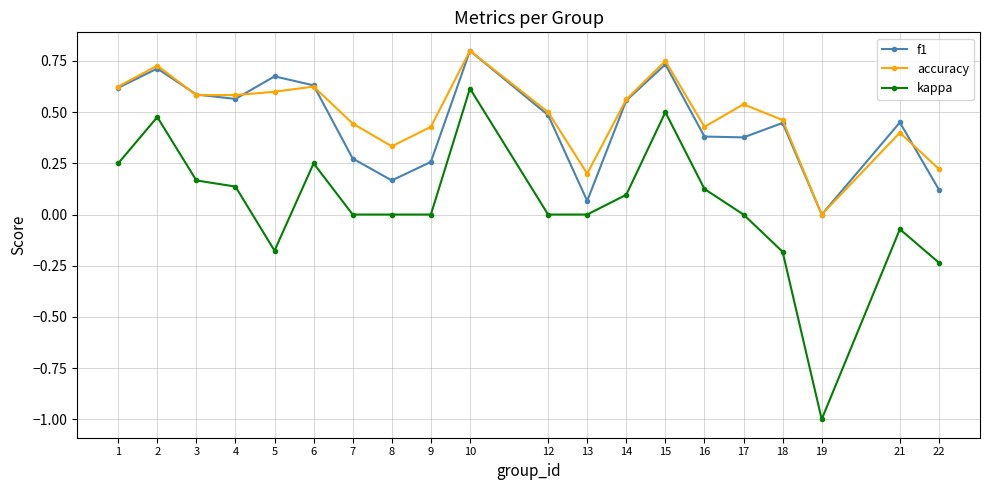

How many series are shown in this chart?

3